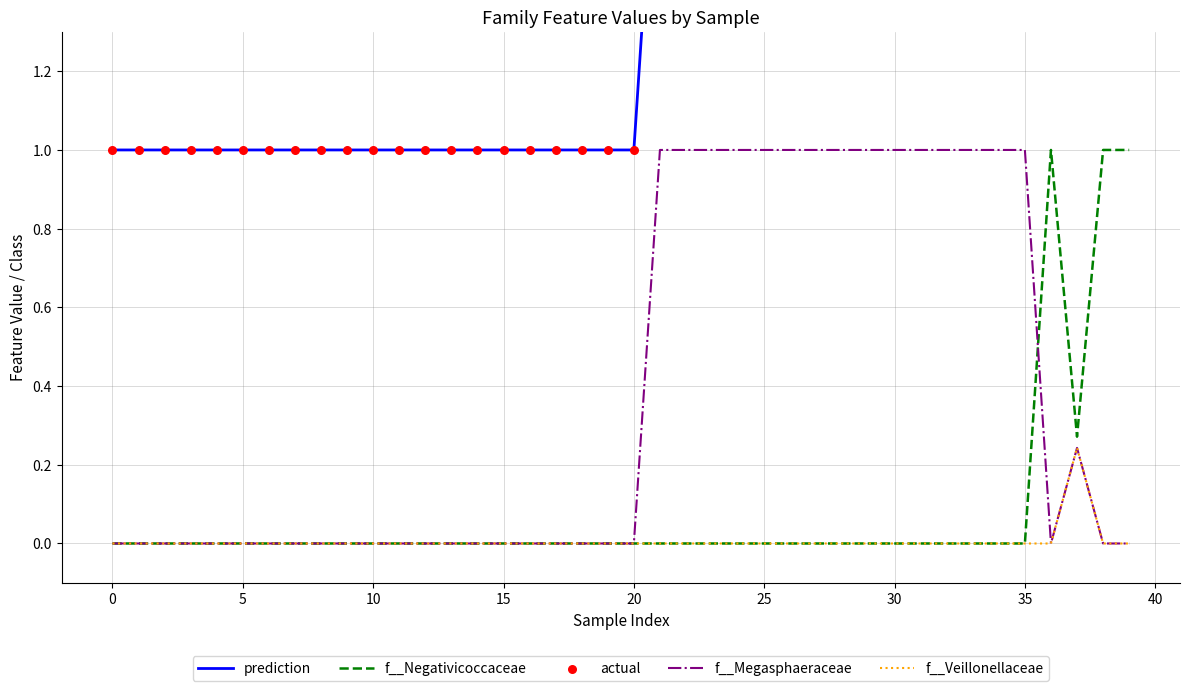

Which series has the largest Y range (max minus min)?

prediction